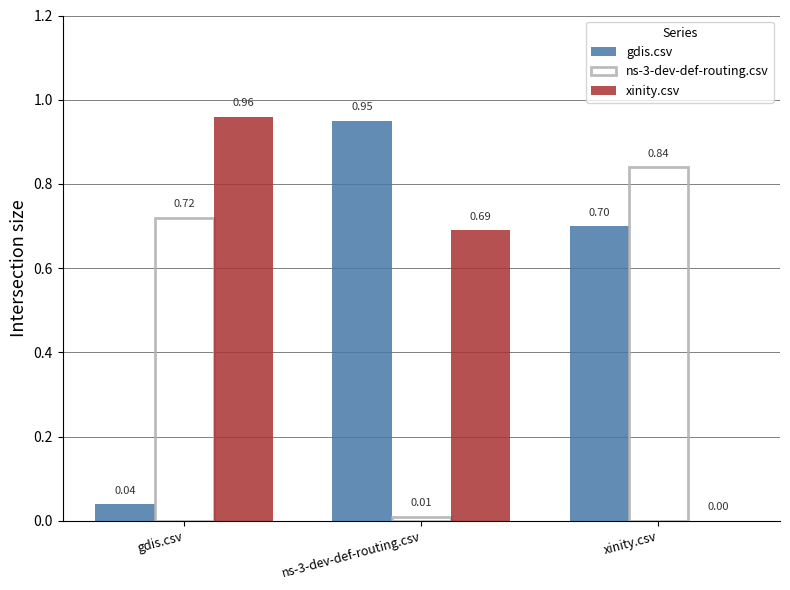

At which label does ns-3-dev-def-routing.csv reach its peak?

xinity.csv